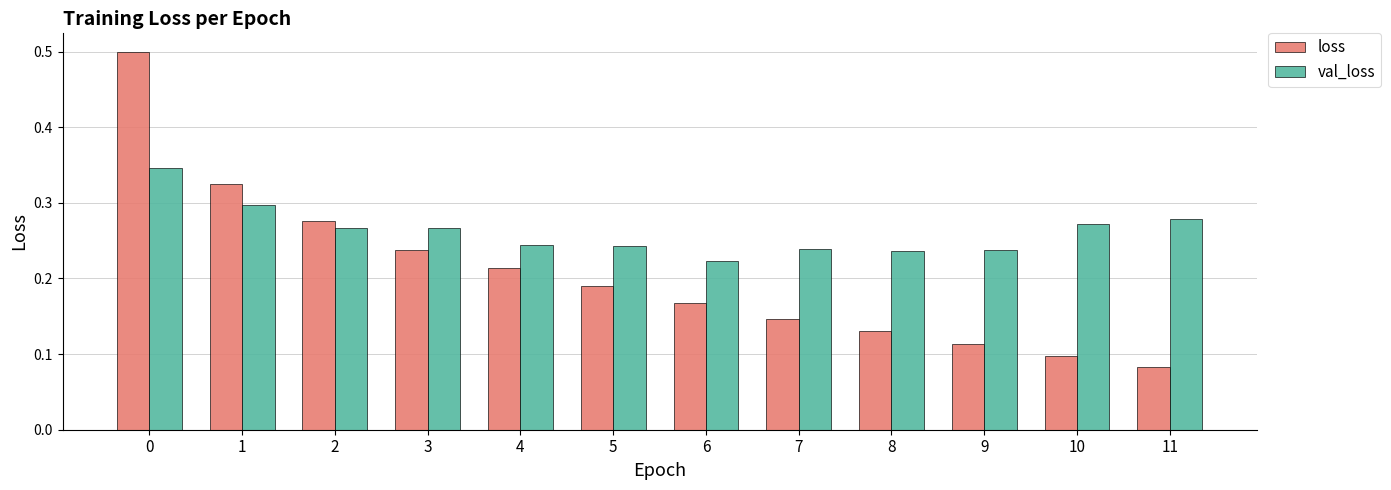

List the labels in order of loss value, largest first.

0, 1, 2, 3, 4, 5, 6, 7, 8, 9, 10, 11